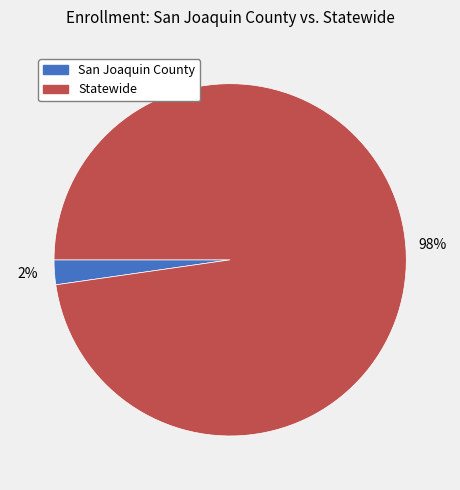

How many segments does this pie chart have?

2